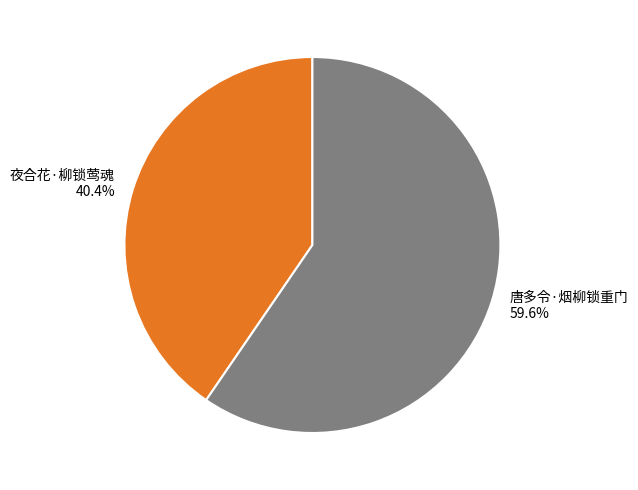

What percentage is the 唐多令·烟柳锁重门 slice, to the nearest percent?

60%